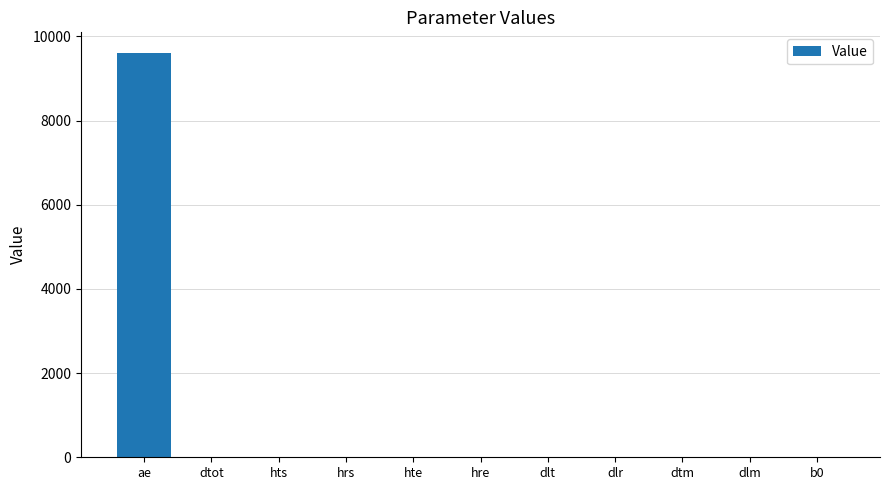

True or false: the data shows 7.0 at b0.

True